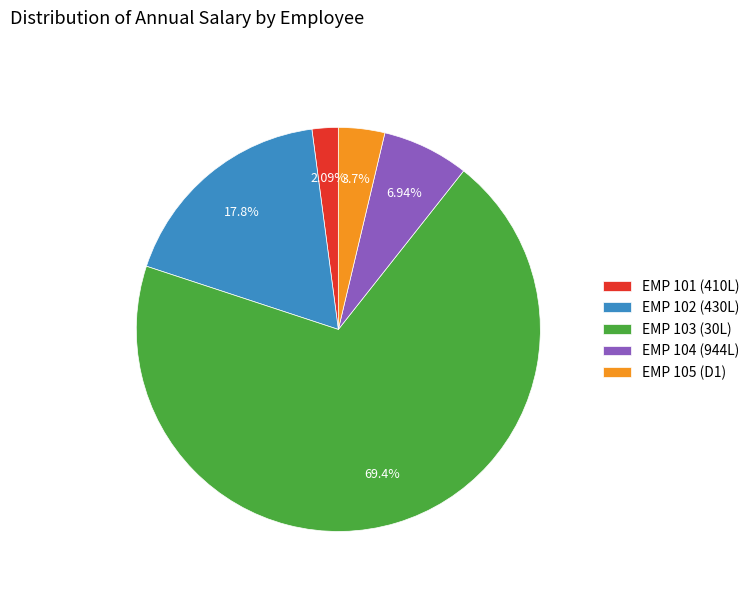

What is the smallest slice in the pie chart?

EMP 101 (410L)